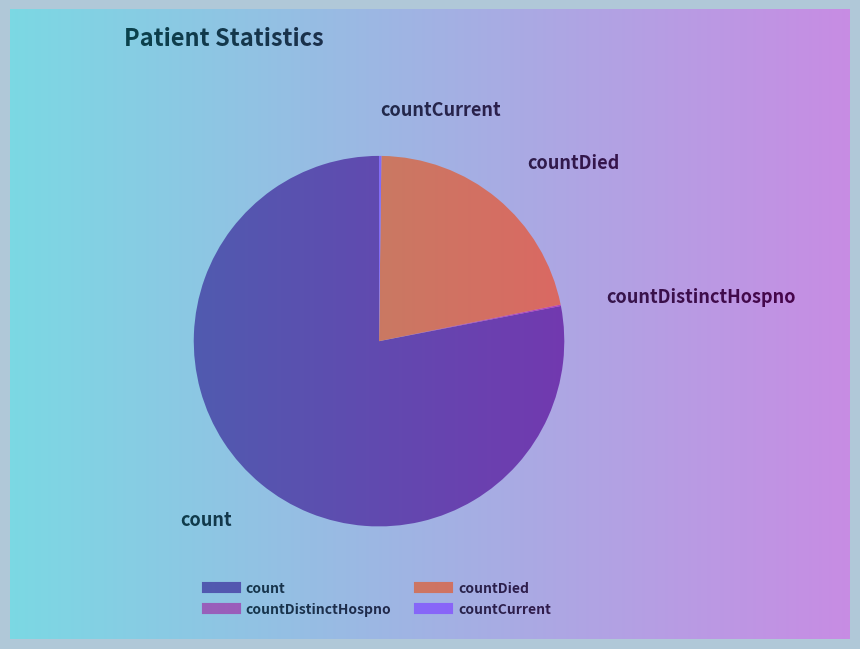

Which category has the biggest portion of the pie?

count